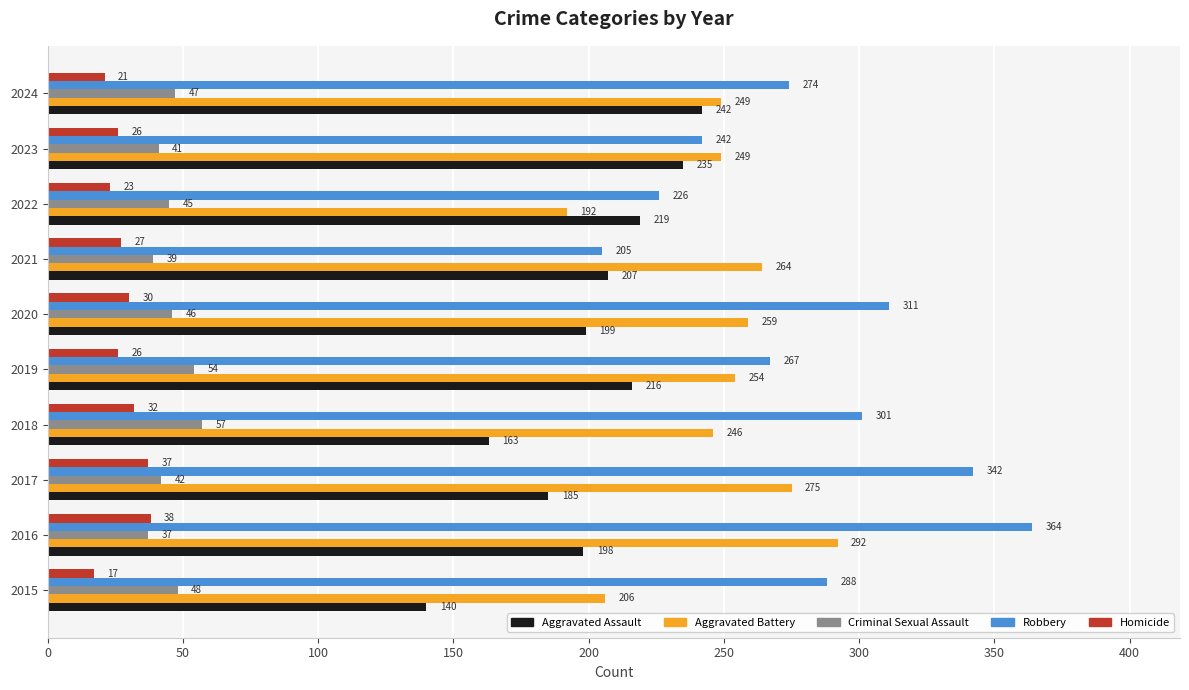

The value of Homicide at 2022 is 23. True or false?

True